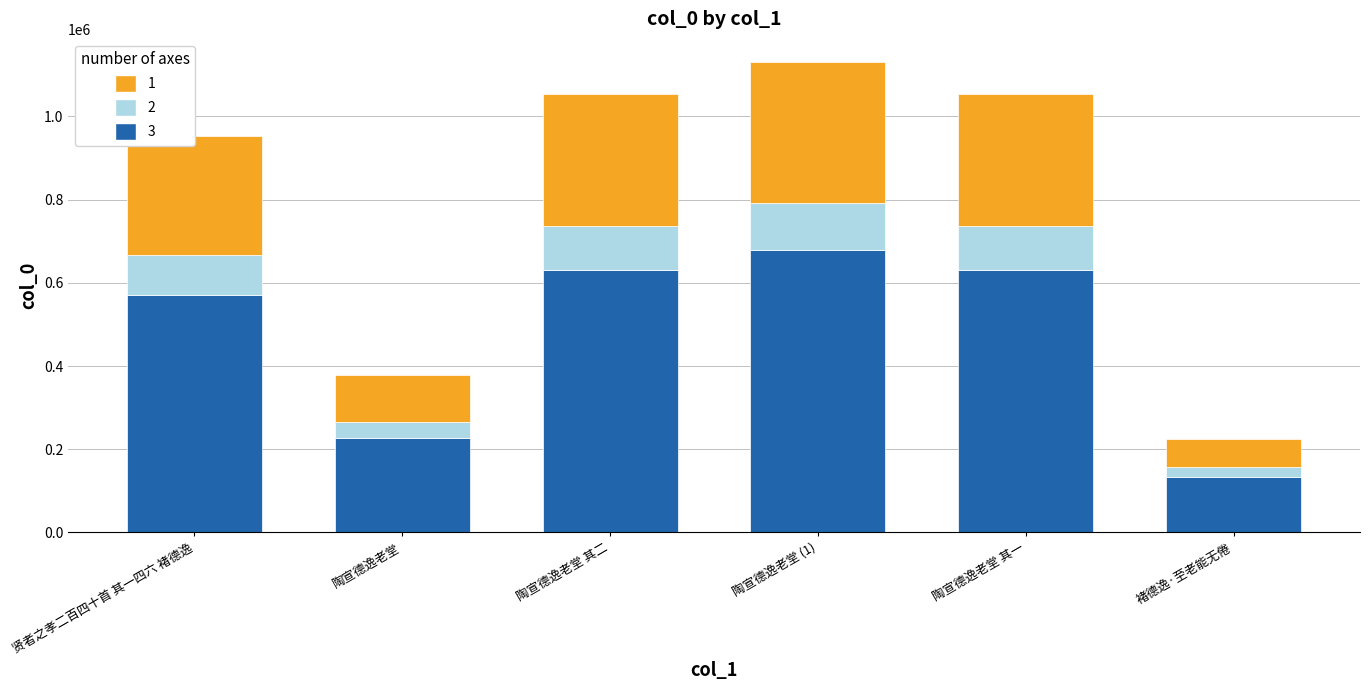

Is it true that 3 equals 859757 at 贤者之孝二百四十首 其一四六 褚德逸?

False